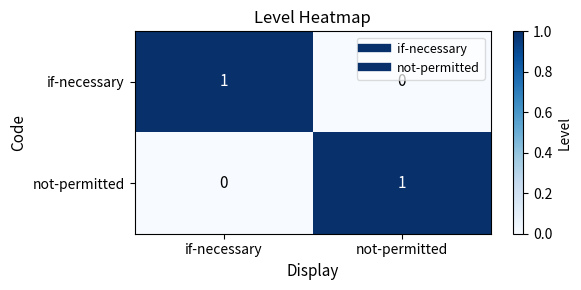

The value of not-permitted at if-necessary is -1. True or false?

False